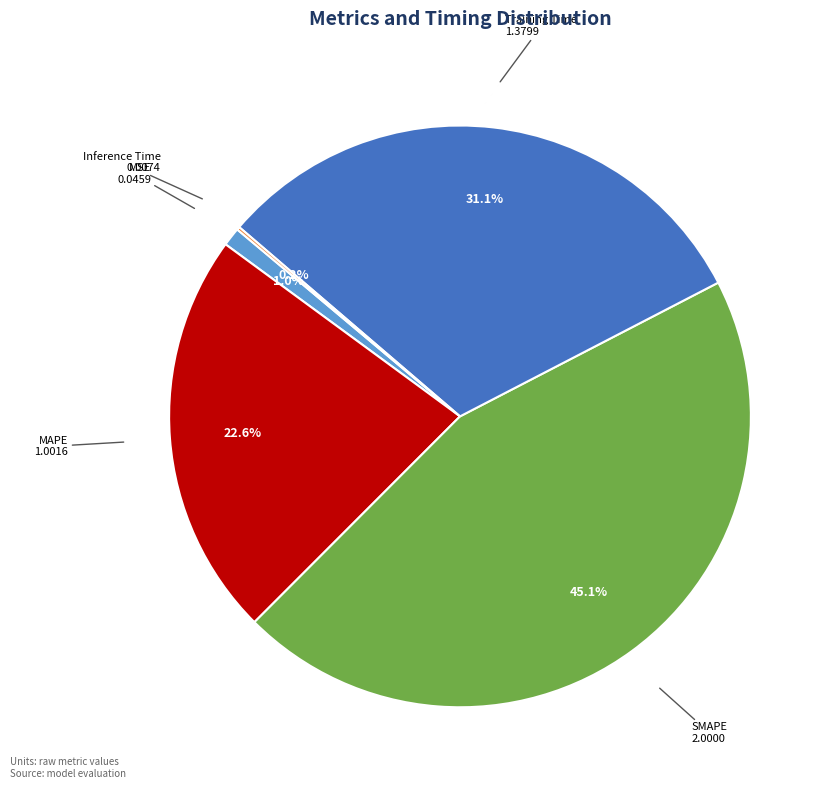

Is there any slice that represents more than half of the pie?

No